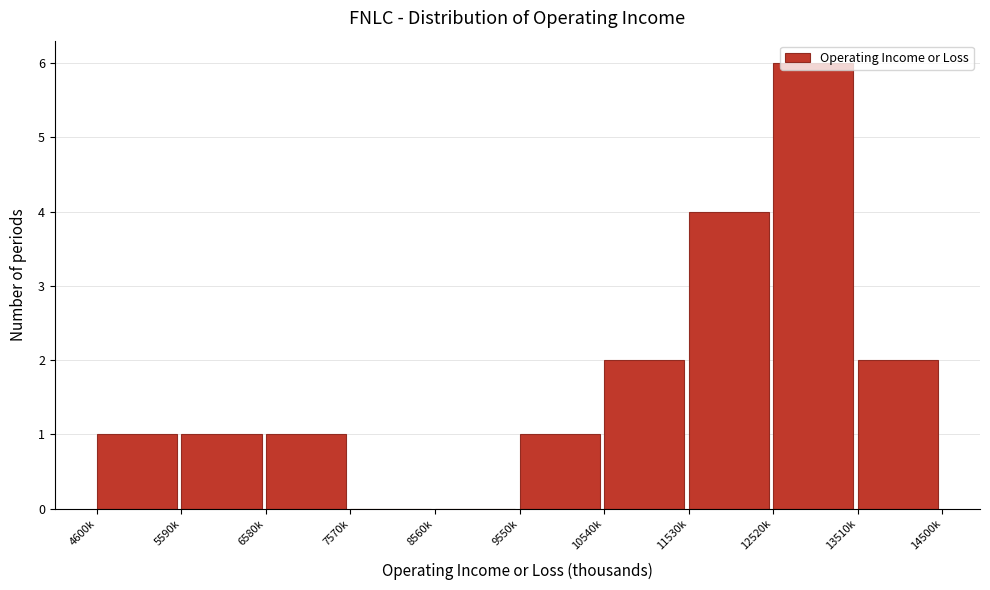

Is it true that the value at 6580k is 1?

True